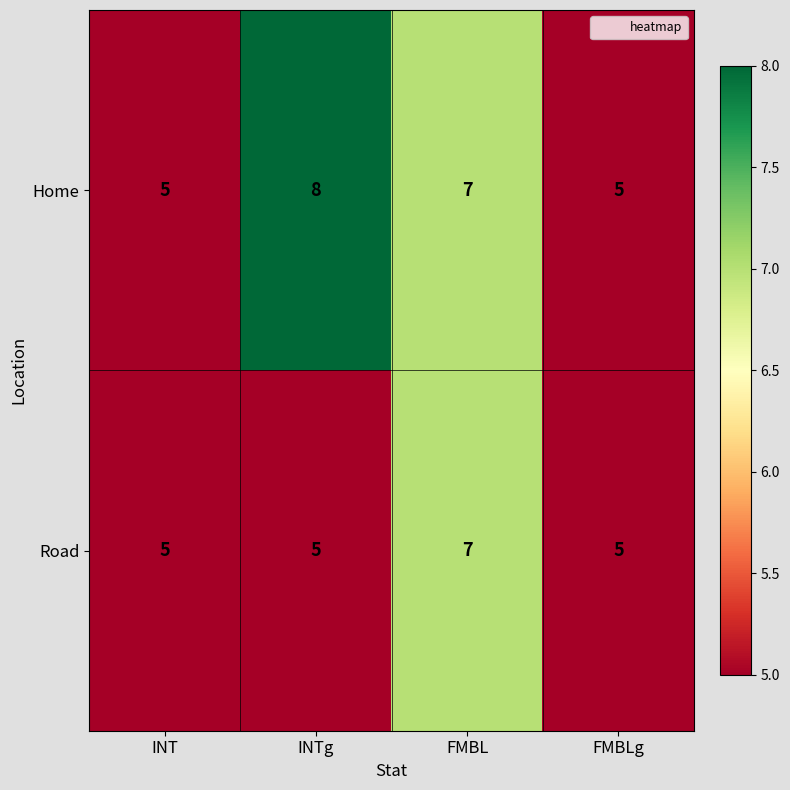

What is the smallest value displayed?

5